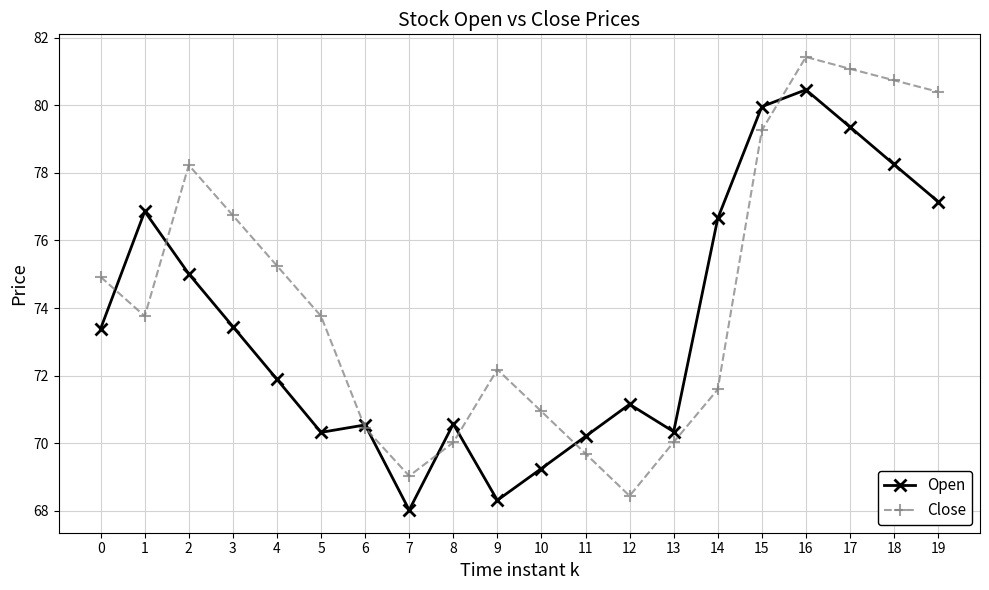

At which category does Open reach its first local valley?

5